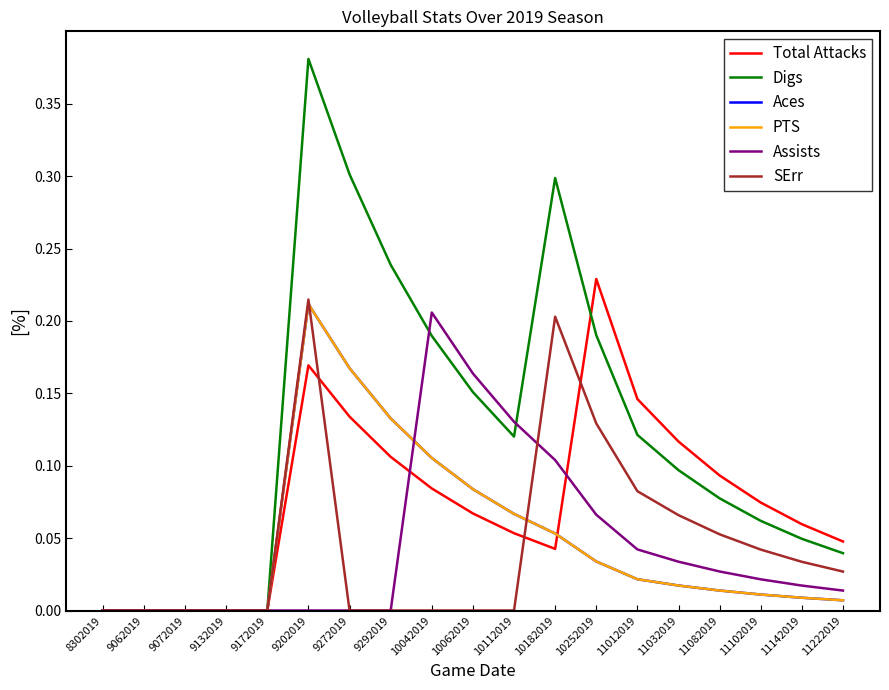

At how many categories does at least one series exceed 0?

14